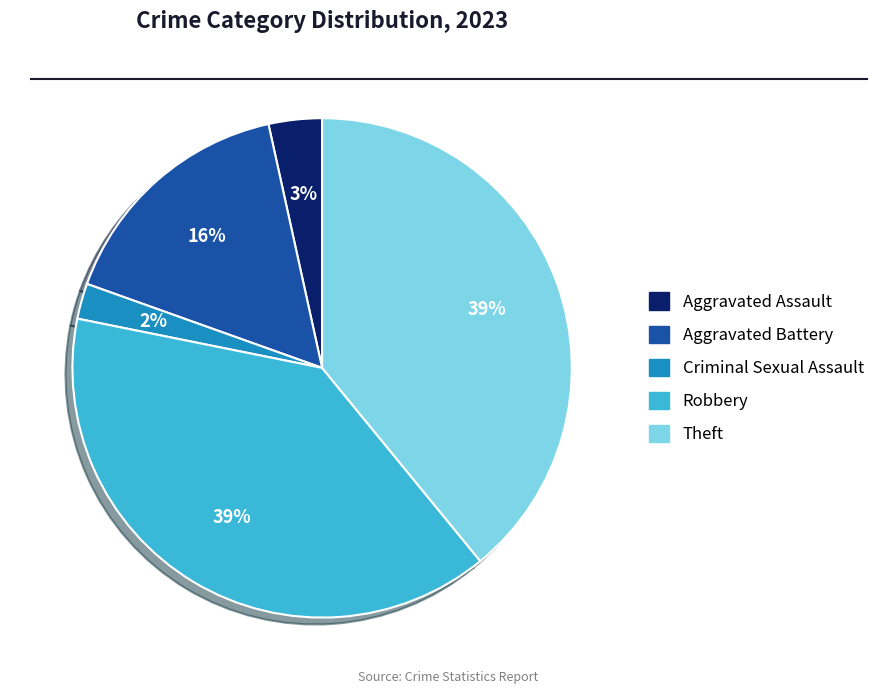

To the nearest percent, what is the average slice percentage?

20%